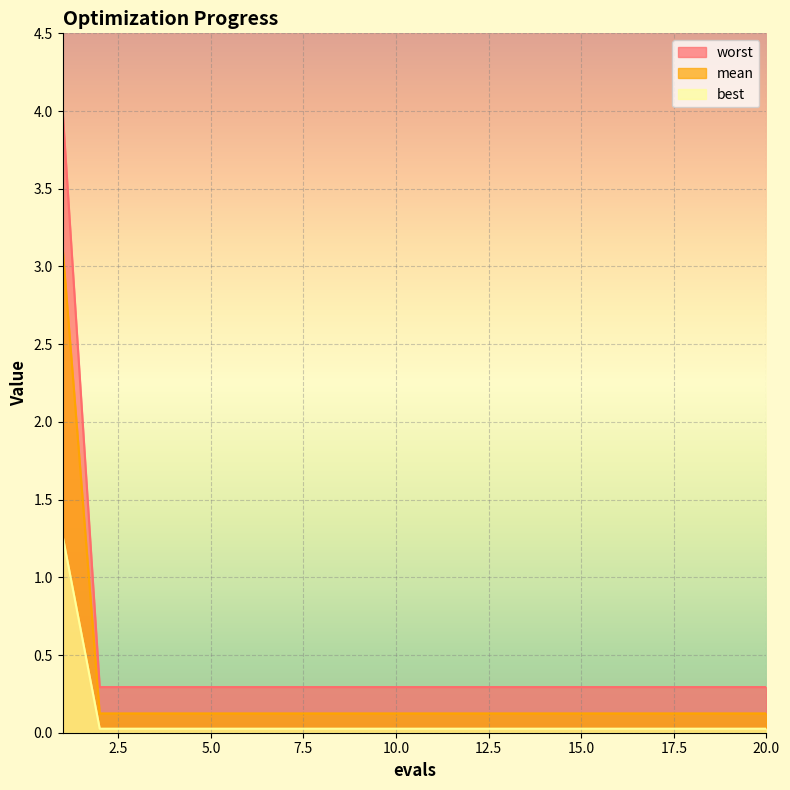

List the series in order of their peak value, lowest first.

best, mean, worst